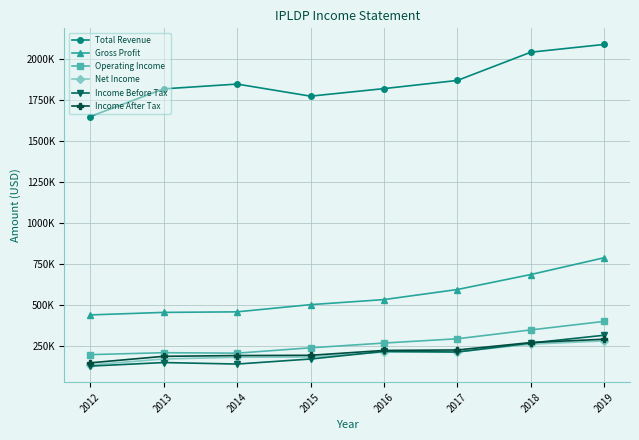

Reading right to left, what are all the values shown in this chart?

Total Revenue: 2019=2089600	2018=2042300	2017=1870300	2016=1820400	2015=1774500	2014=1848100	2013=1818800	2012=1650300
Gross Profit: 2019=790400	2018=688200	2017=596900	2016=535500	2015=504700	2014=460800	2013=457500	2012=442200
Operating Income: 2019=402800	2018=350800	2017=296900	2016=270800	2015=241900	2014=209200	2013=212000	2012=200300
Net Income: 2019=284100	2018=264000	2017=216800	2016=215600	2015=186000	2014=184400	2013=173600	2012=137600
Income Before Tax: 2019=318400	2018=271000	2017=216100	2016=219900	2015=173500	2014=142900	2013=152000	2012=130400
Income After Tax: 2019=294300	2018=273800	2017=228700	2016=225800	2015=196200	2014=194600	2013=189900	2012=150200